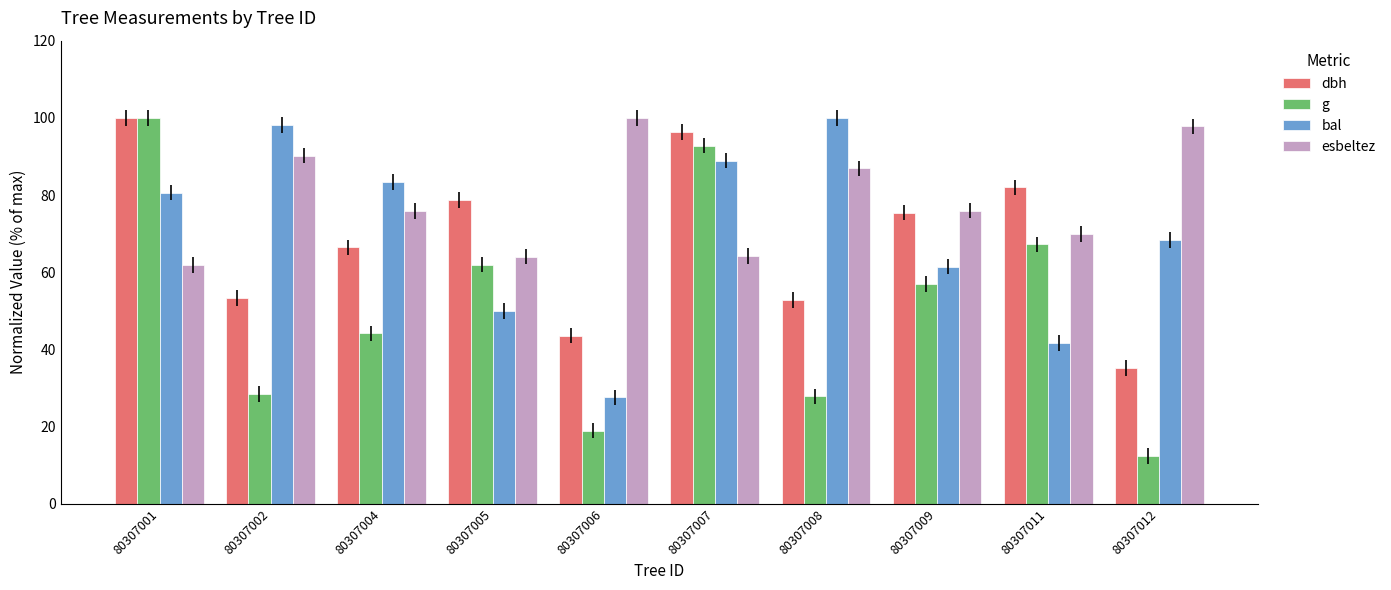

What is the spread (max minus min) of values at 80307011?

40.4